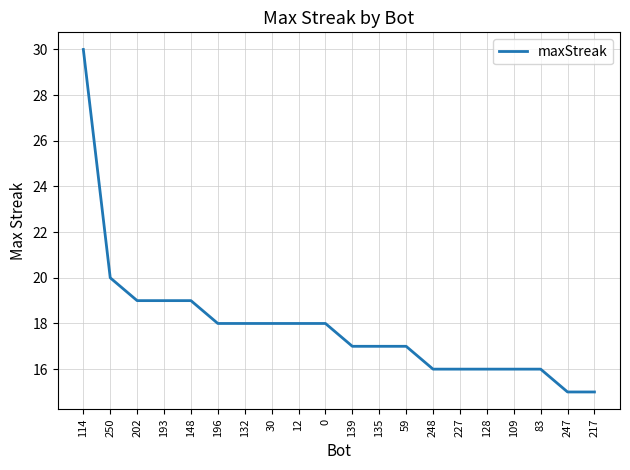

What position from the left is 196?

6